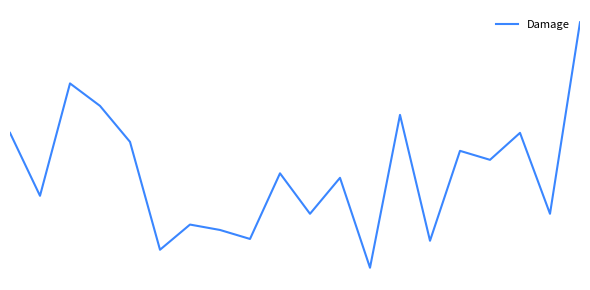

True or false: the data has more than 2 interior local peaks.

True